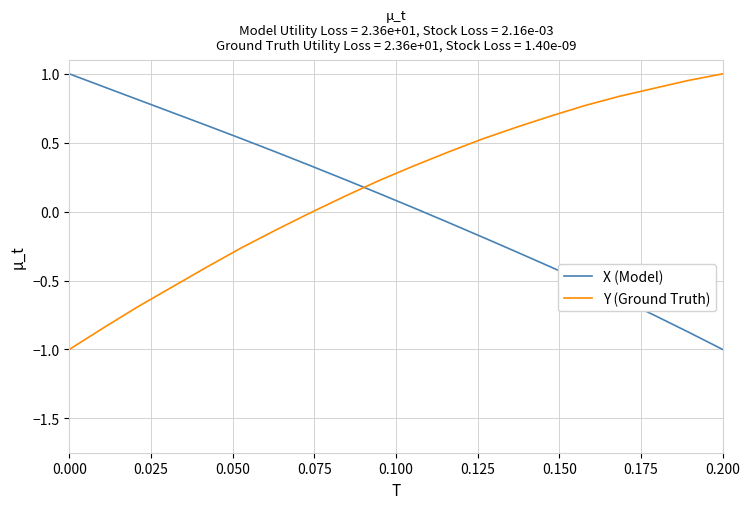

How many lines are shown in the chart?

2